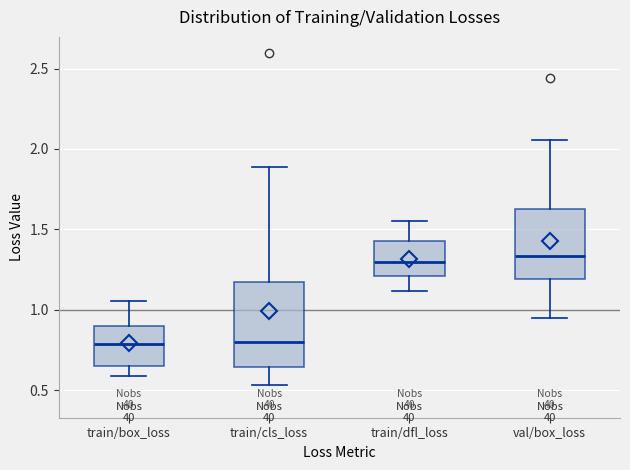

Reading left to right, read every box against the y-axis: the position of its median line, the range the box covers, and the ends of its whiskers. The values are not printed on the chart, so give them approximately, as read against the axis.

train/box_loss: median 0.80, box 0.65 to 0.90, whiskers 0.60 to 1.05
train/cls_loss: median 0.80, box 0.65 to 1.15, whiskers 0.55 to 1.90
train/dfl_loss: median 1.30, box 1.20 to 1.45, whiskers 1.10 to 1.55
val/box_loss: median 1.35, box 1.20 to 1.65, whiskers 0.95 to 2.05